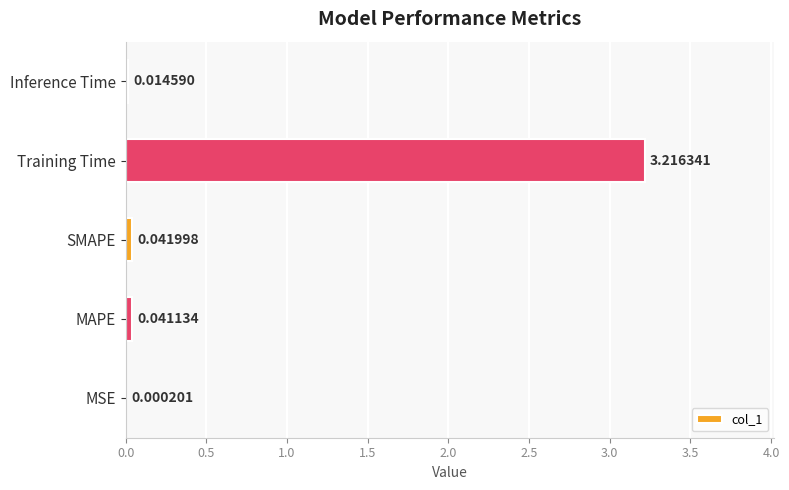

What is the sum of all values?

3.3